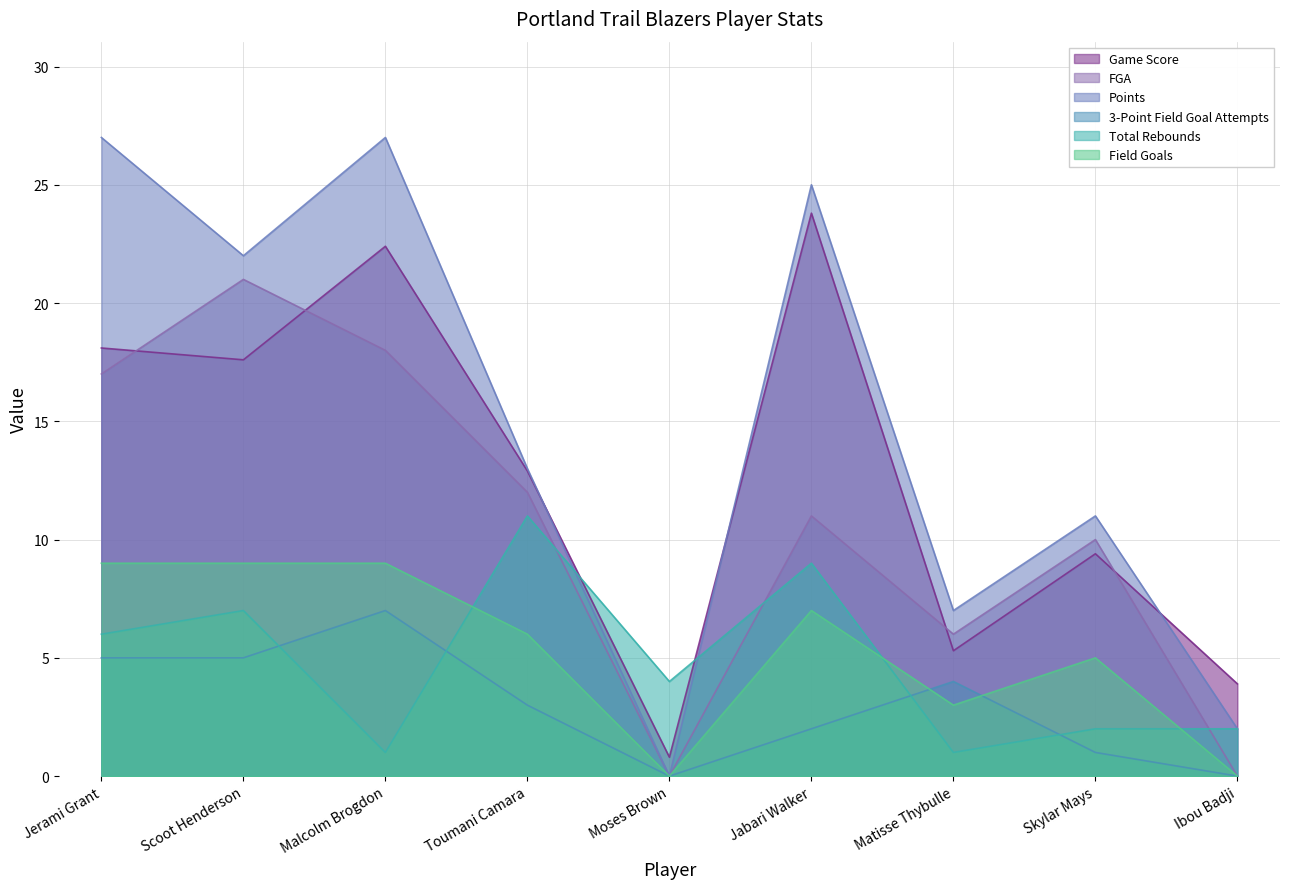

Reading left to right, list all the values displayed in this chart.

Game Score: 18.1	17.6	22.4	12.9	0.8	23.8	5.3	9.4	3.9
FGA: 17.0	21.0	18.0	12.0	0.0	11.0	6.0	10.0	0.0
Points: 27.0	22.0	27.0	13.0	0.0	25.0	7.0	11.0	2.0
3-Point Field Goal Attempts: 5.0	5.0	7.0	3.0	0.0	2.0	4.0	1.0	0.0
Total Rebounds: 6.0	7.0	1.0	11.0	4.0	9.0	1.0	2.0	2.0
Field Goals: 9.0	9.0	9.0	6.0	0.0	7.0	3.0	5.0	0.0